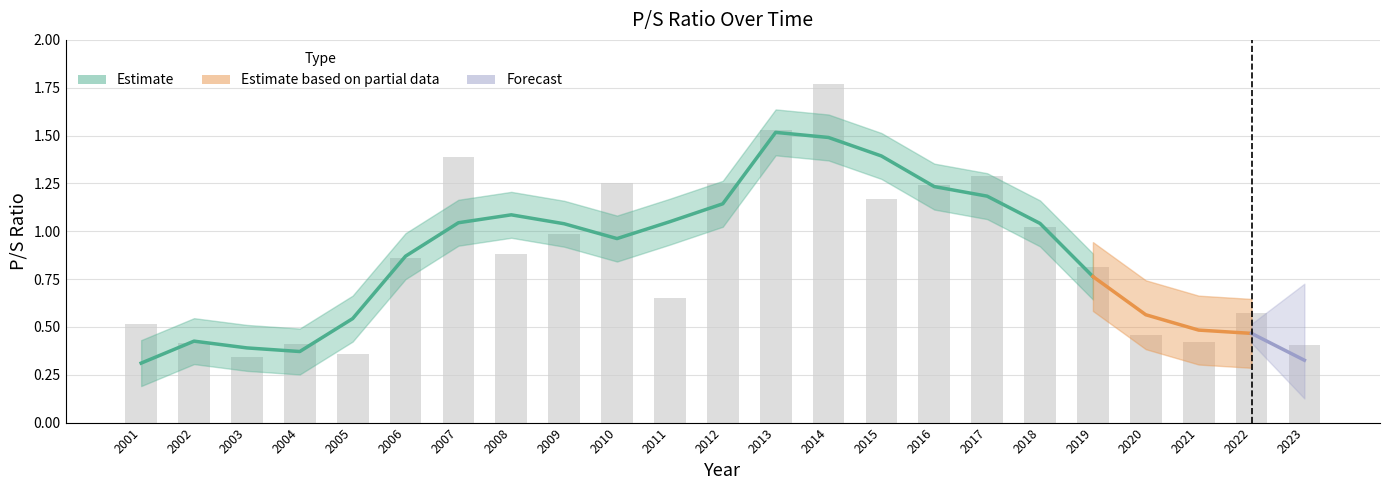

Rank the categories by value from highest to lowest.

2014, 2013, 2007, 2017, 2010, 2012, 2016, 2015, 2018, 2009, 2008, 2006, 2019, 2011, 2022, 2001, 2020, 2021, 2002, 2004, 2023, 2005, 2003